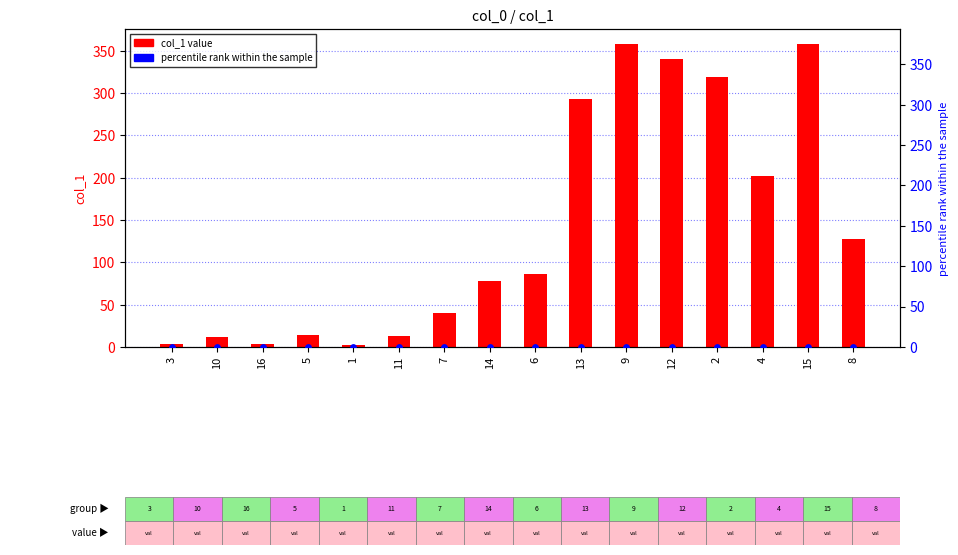

Which series has the largest Y range (max minus min)?

col_1